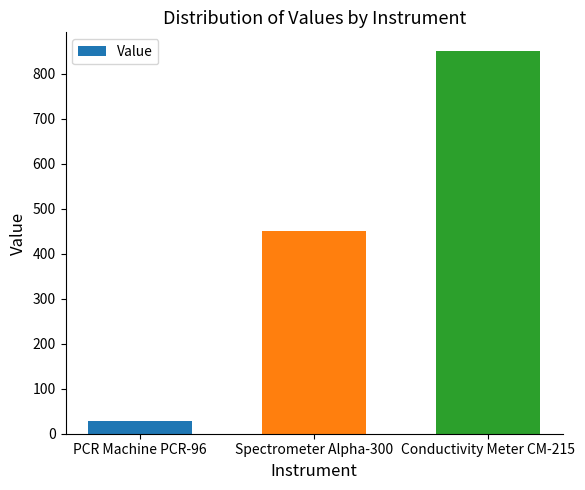

How many values are below 450?

1